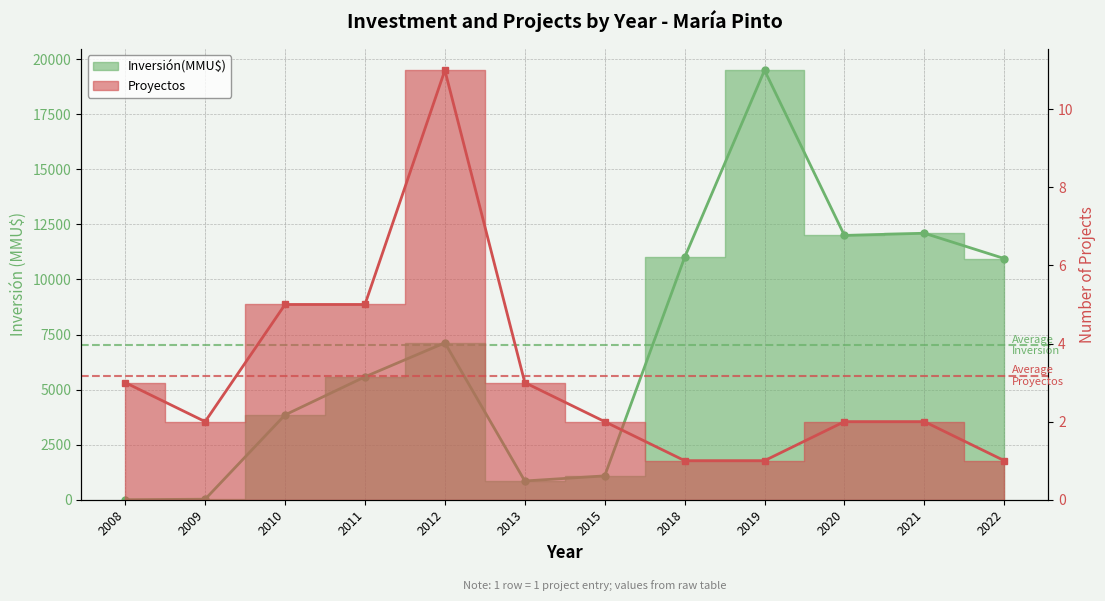

Rank the series at 2021 from highest to lowest value.

Inversión(MMU$), Proyectos